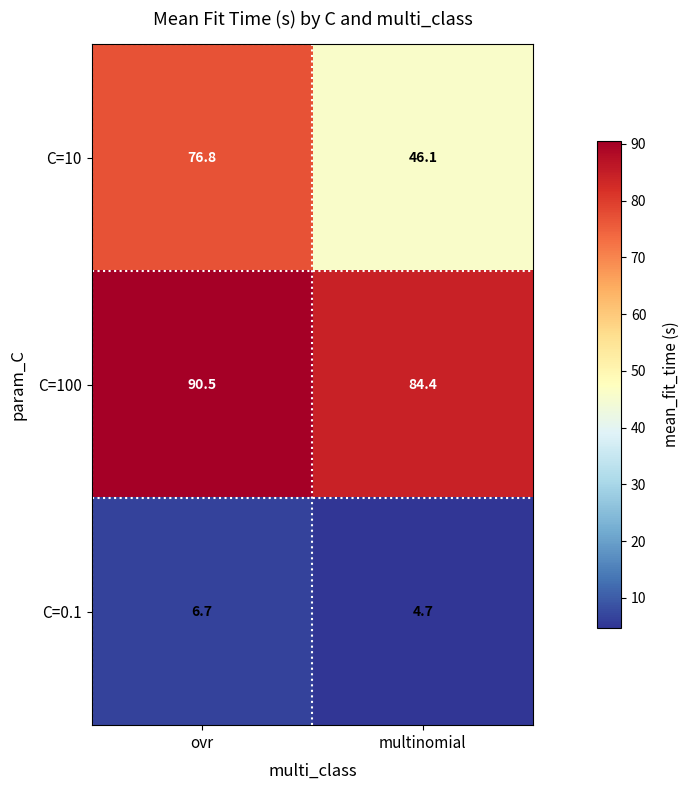

What is the minimum value shown in the chart?

4.7